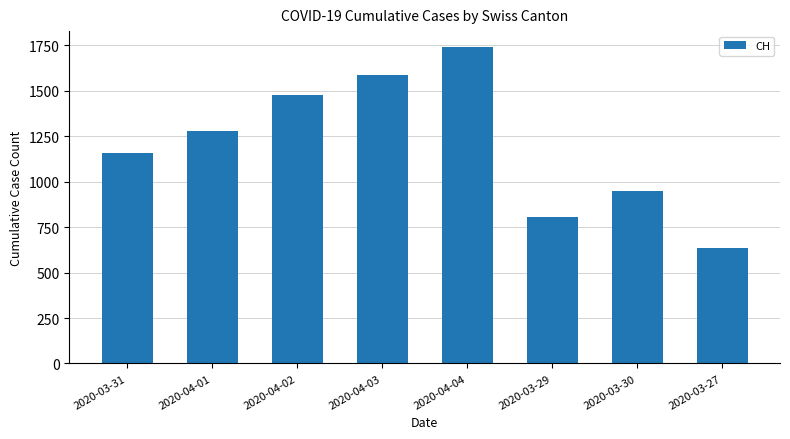

How many categories are shown in the chart?

8